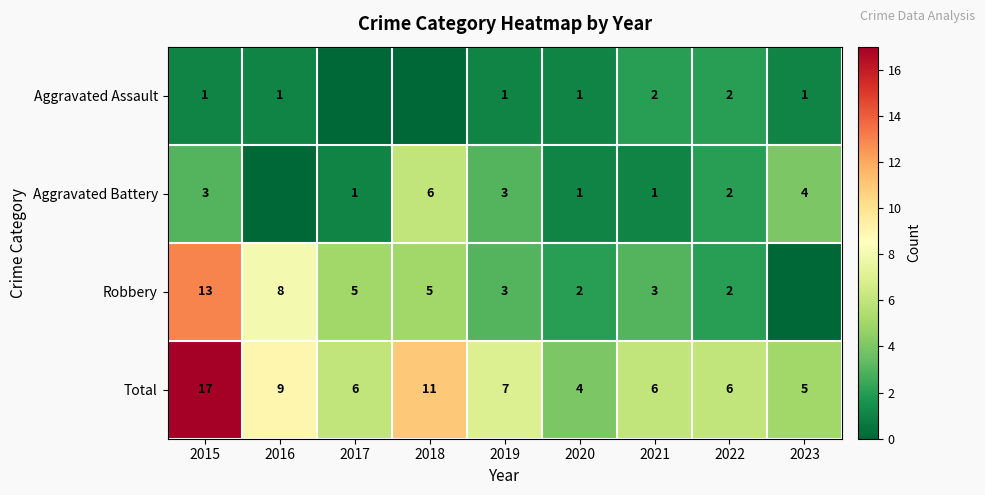

Which label corresponds to the smallest value in the chart?

2017